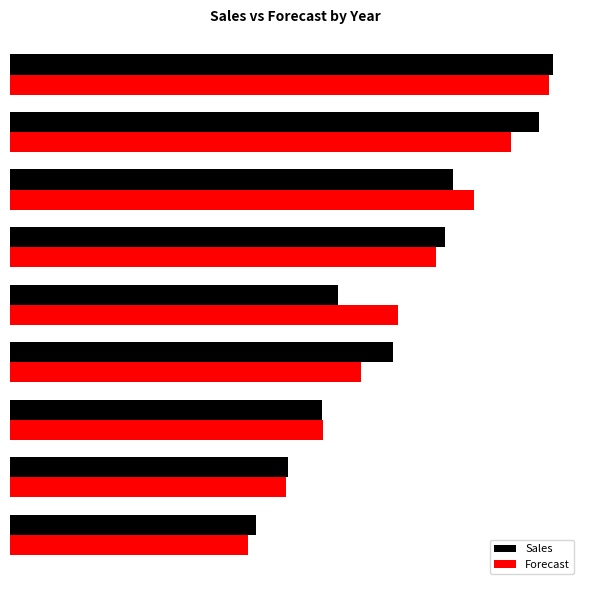

What is the value of the Sales bar at the 8th from the left?

3972.0